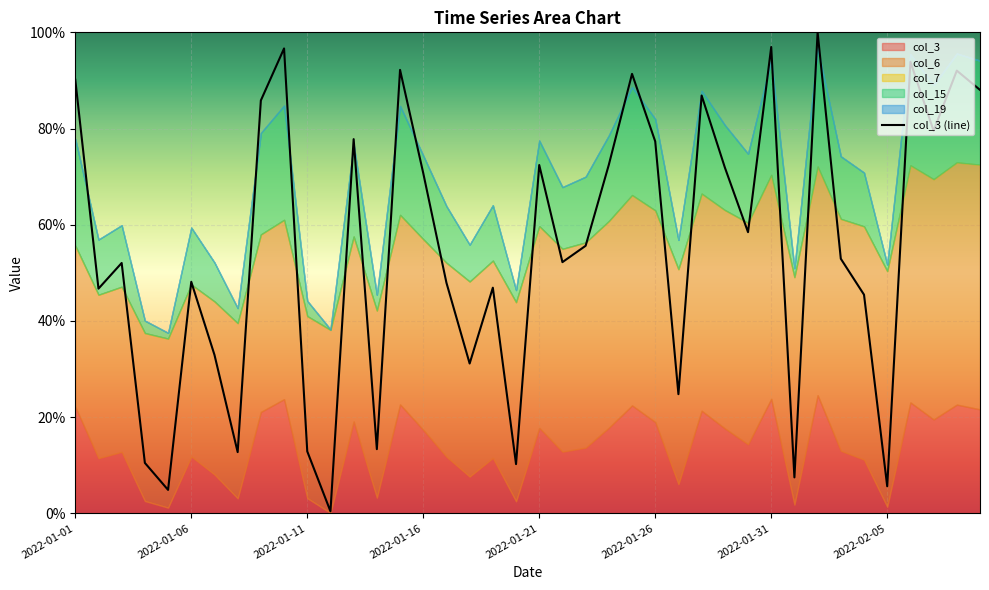

Reading right to left, what are all the values shown in this chart?

88.0	92.0	79.5	93.9	5.6	45.5	52.9	100.0	7.5	97.0	58.5	71.9	86.9	24.8	77.3	91.4	72.5	55.6	52.2	72.4	10.2	46.9	31.2	47.9	70.7	92.2	13.3	77.8	0.4	12.9	96.7	85.8	12.7	33.0	48.1	4.9	10.5	52.1	46.7	90.2